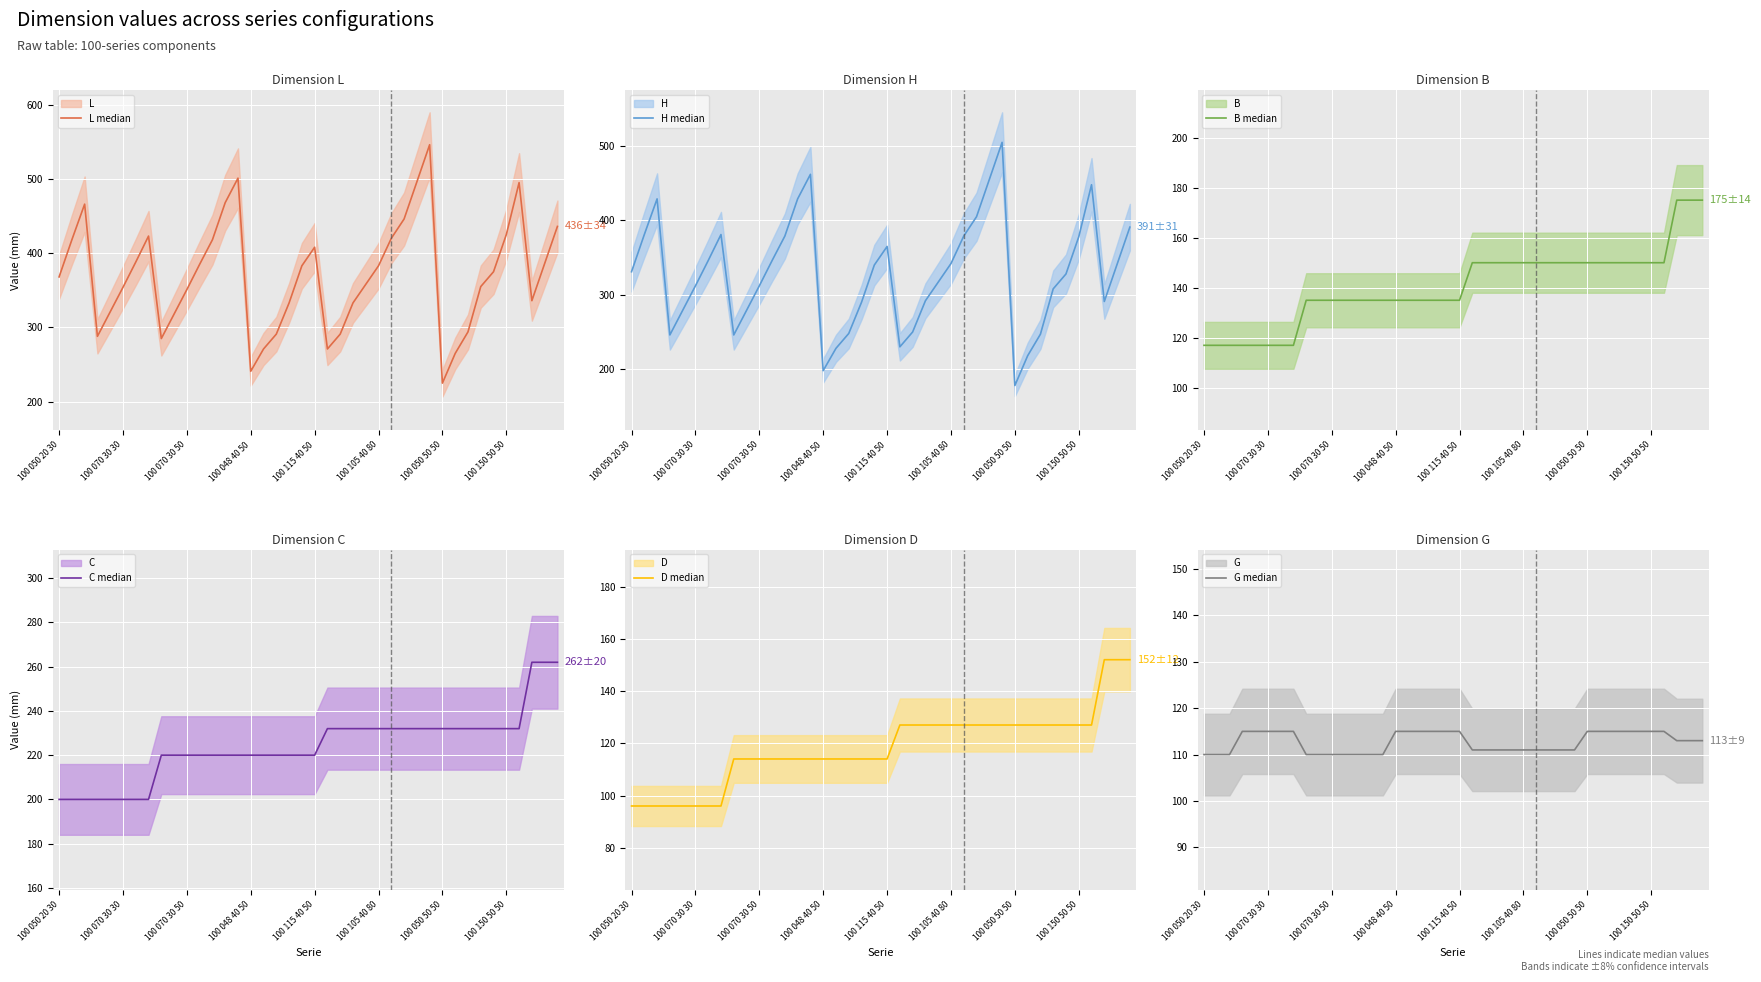

What is the spread (max minus min) of values at 100 050 50 50?

117